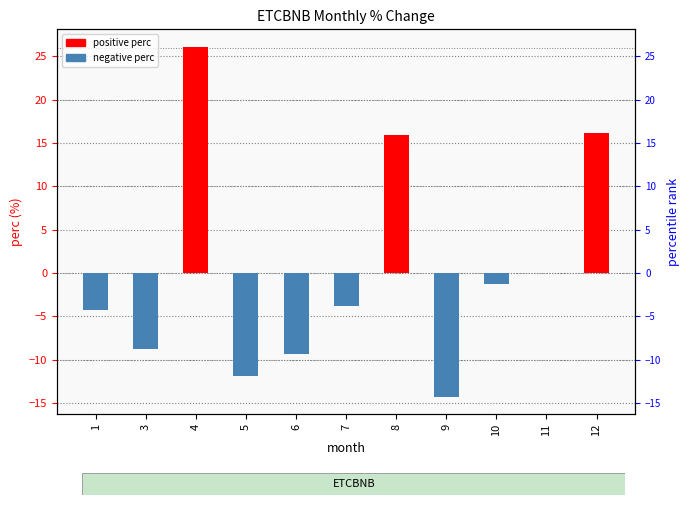

How many bars are there in total?

11